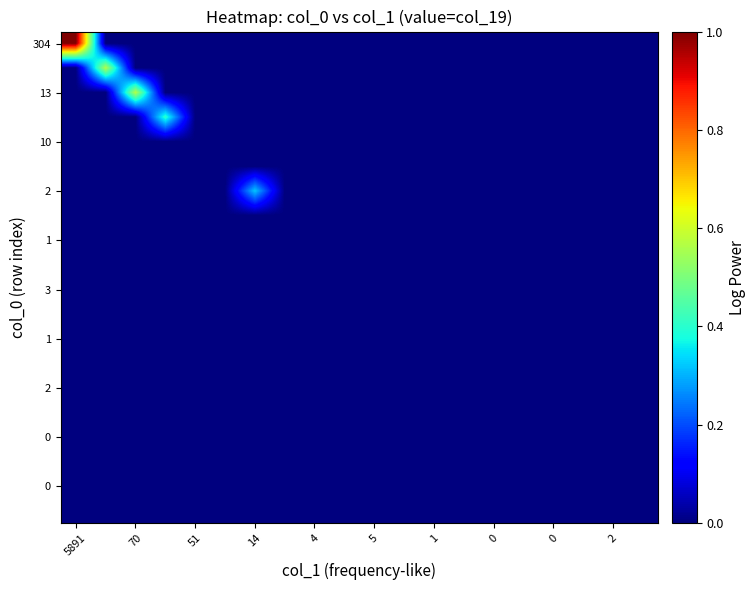

At which category is the sum across all series the highest?

5891